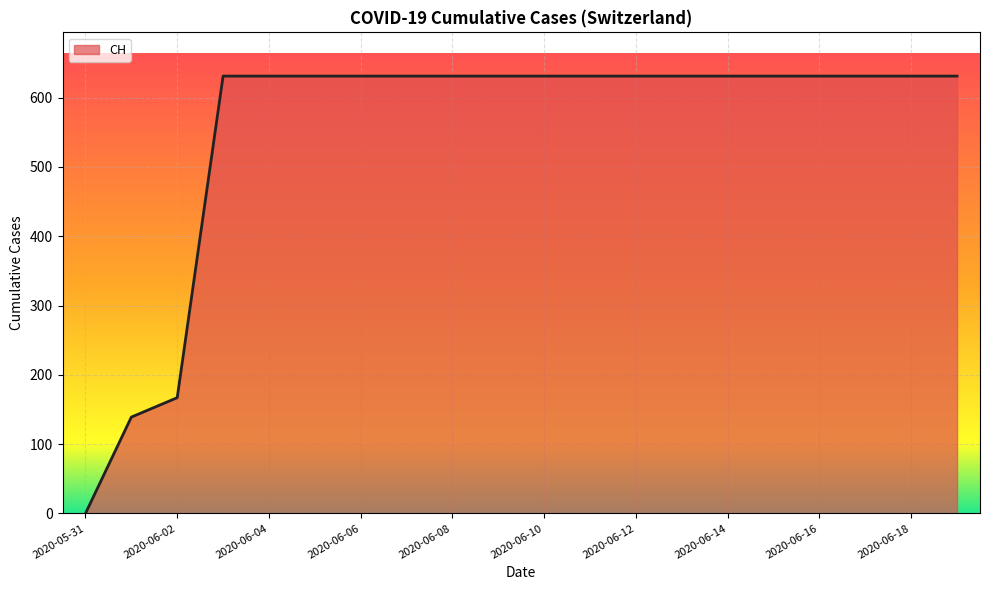

How many lines are shown in the chart?

1